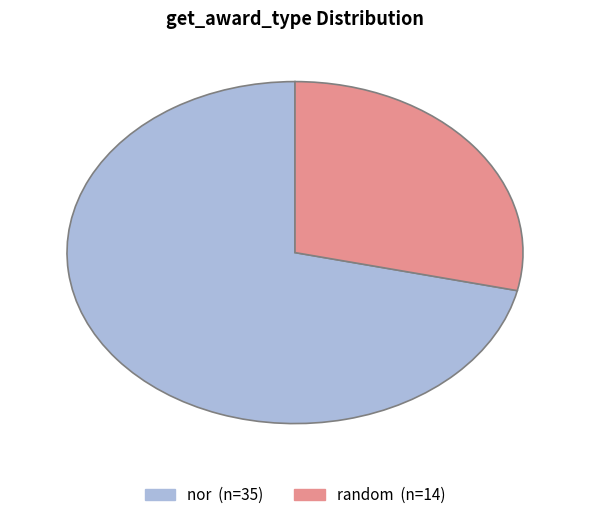

Is there a majority slice in this chart?

Yes